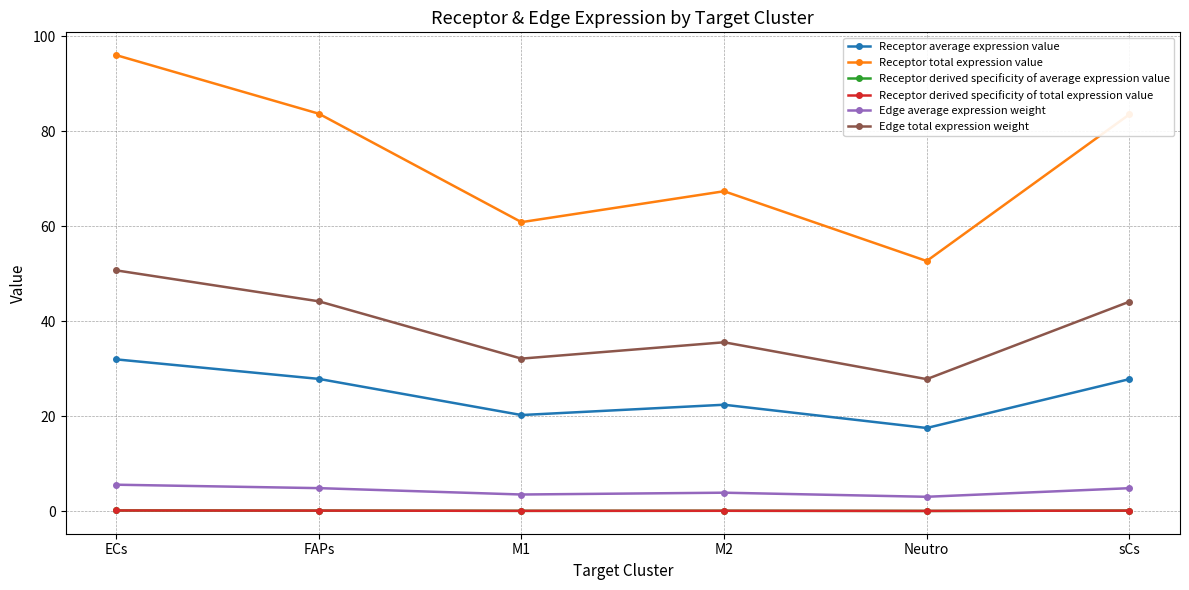

List the series in order of their peak value, lowest first.

Receptor derived specificity of average expression value, Receptor derived specificity of total expression value, Edge average expression weight, Receptor average expression value, Edge total expression weight, Receptor total expression value